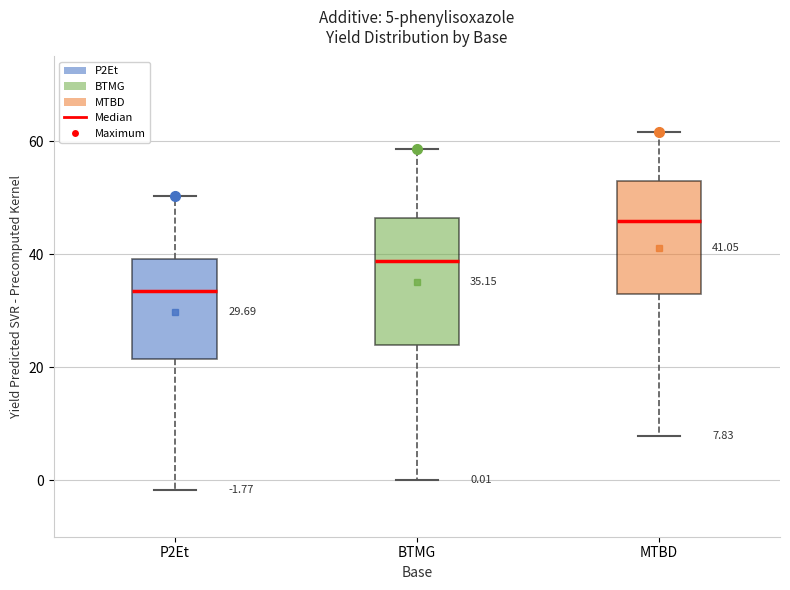

Which box is the tallest, from its lower edge to its upper edge?

BTMG